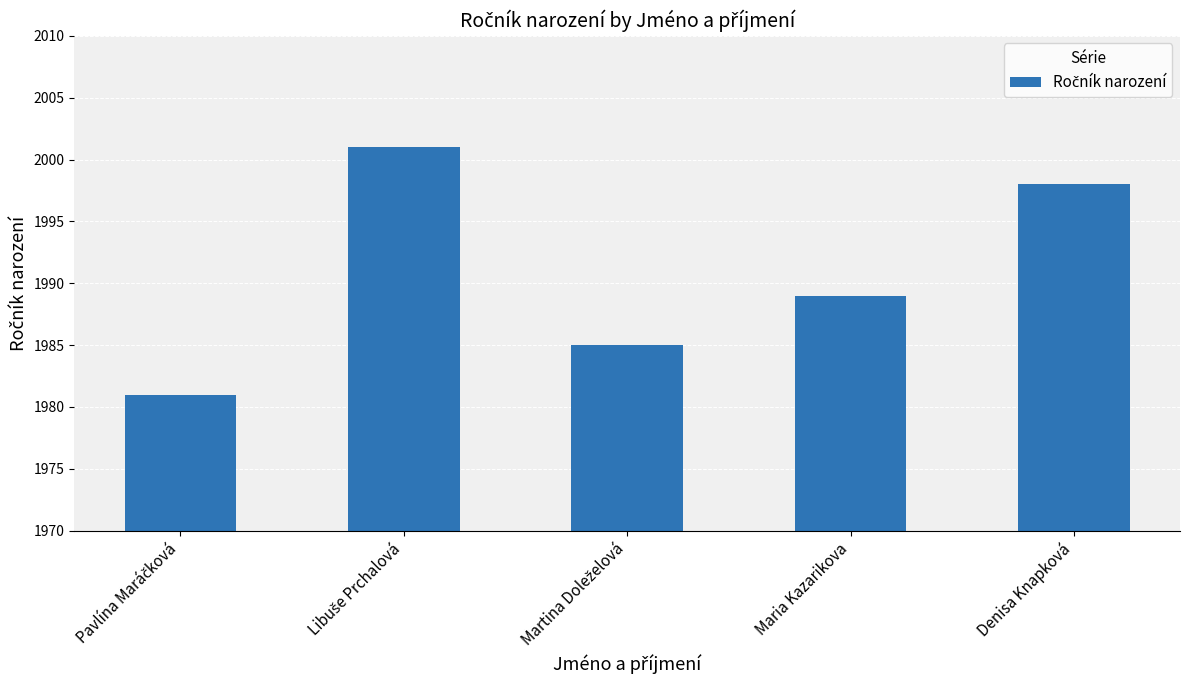

Does the chart contain any negative values?

No